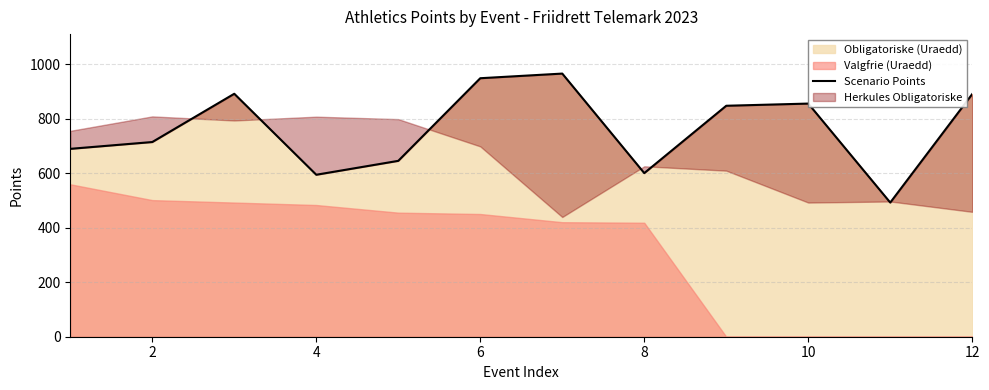

What is the greatest value displayed?

965